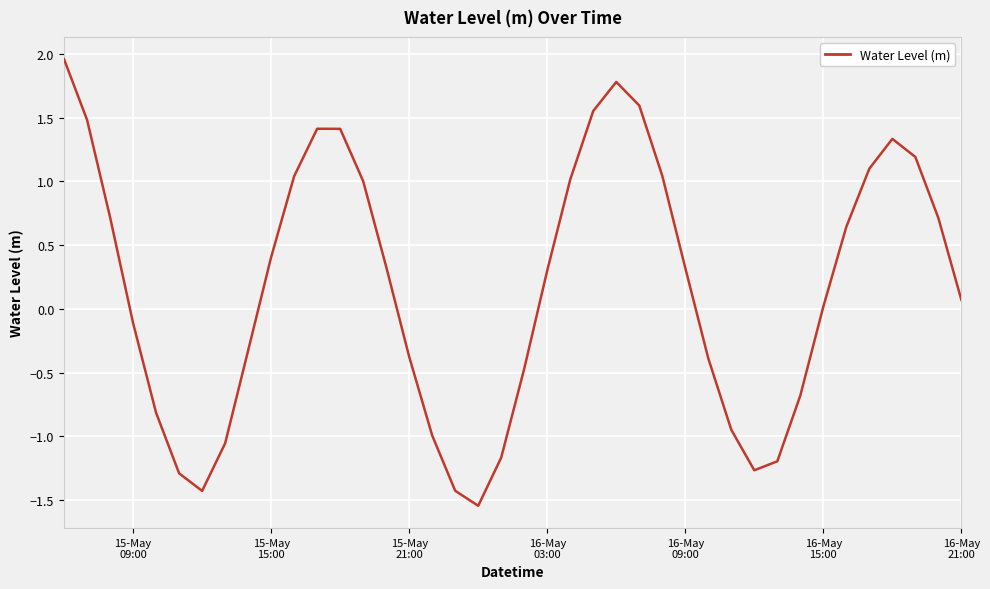

What is the sum of all values?

7.0